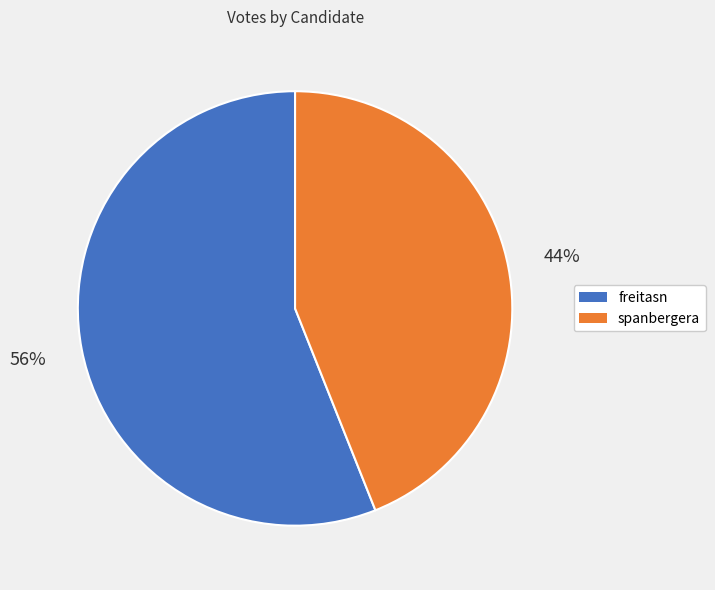

What percentage is the spanbergera slice, to the nearest percent?

44%